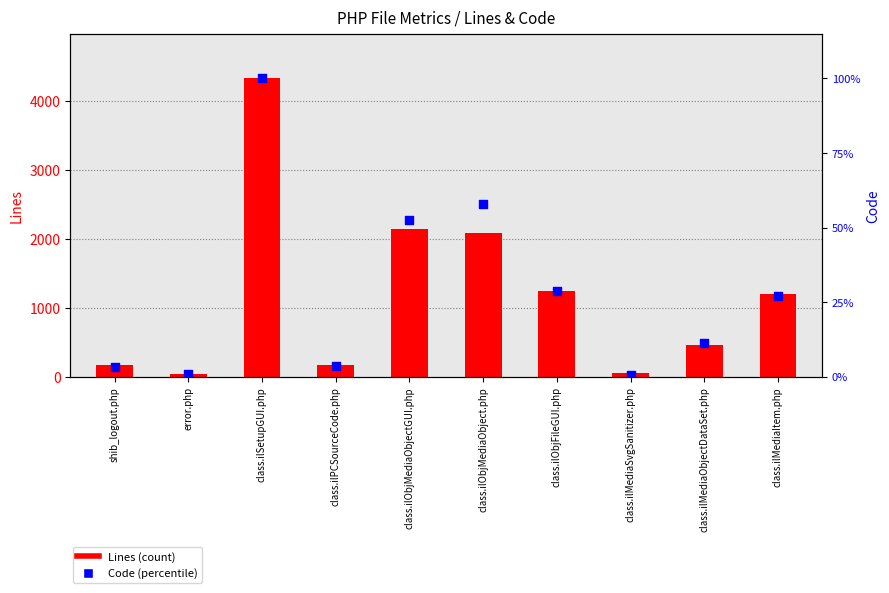

At which category is the sum across all series the highest?

class.ilSetupGUI.php